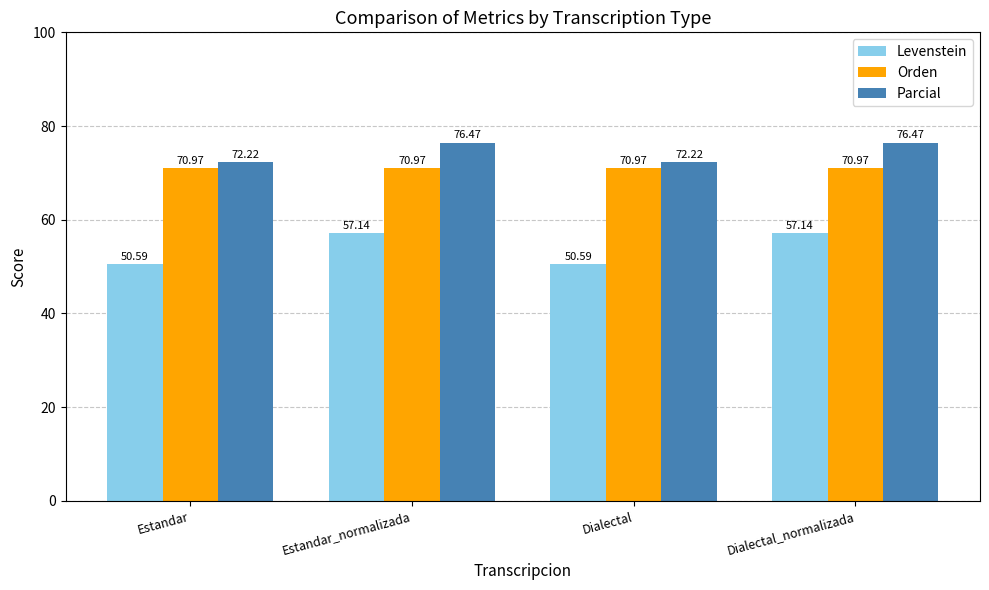

Rank the series by their maximum value, from highest to lowest.

Parcial, Orden, Levenstein